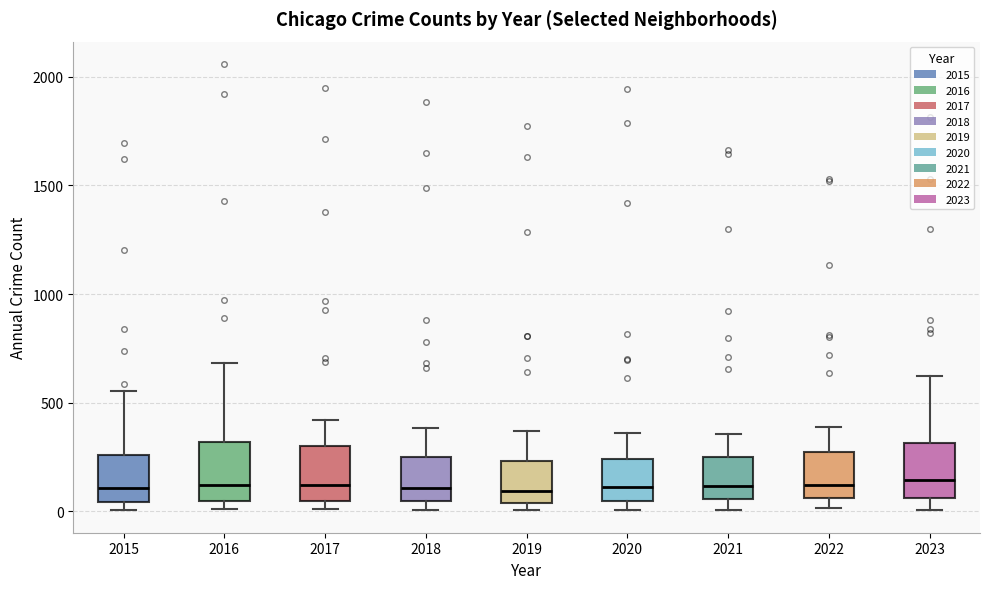

Reading left to right, transcribe this box plot: for each box, give where its median line is, the range the box spans, and where its two whiskers end, as read against the y-axis. The values are not printed on the chart, so give them approximately, as read against the axis.

2015: median 100, box 50 to 250, whiskers 0 to 550
2016: median 100, box 50 to 300, whiskers 0 to 700
2017: median 100, box 50 to 300, whiskers 0 to 400
2018: median 100, box 50 to 250, whiskers 0 to 400
2019: median 100, box 50 to 250, whiskers 0 to 350
2020: median 100, box 50 to 250, whiskers 0 to 350
2021: median 100, box 50 to 250, whiskers 0 to 350
2022: median 100, box 50 to 250, whiskers 0 to 400
2023: median 150, box 50 to 300, whiskers 0 to 600